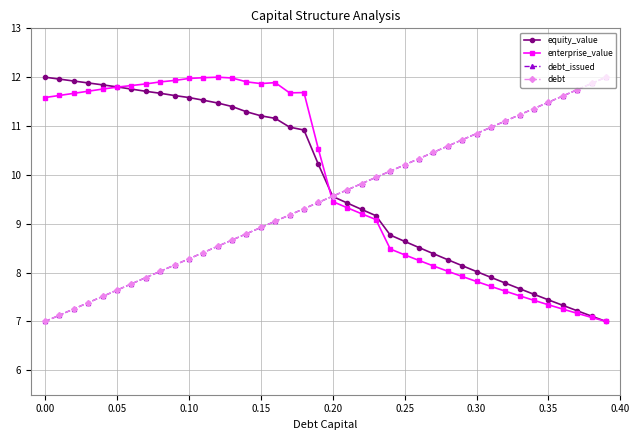

After their last crossing, which series has the higher values: equity_value or enterprise_value?

equity_value